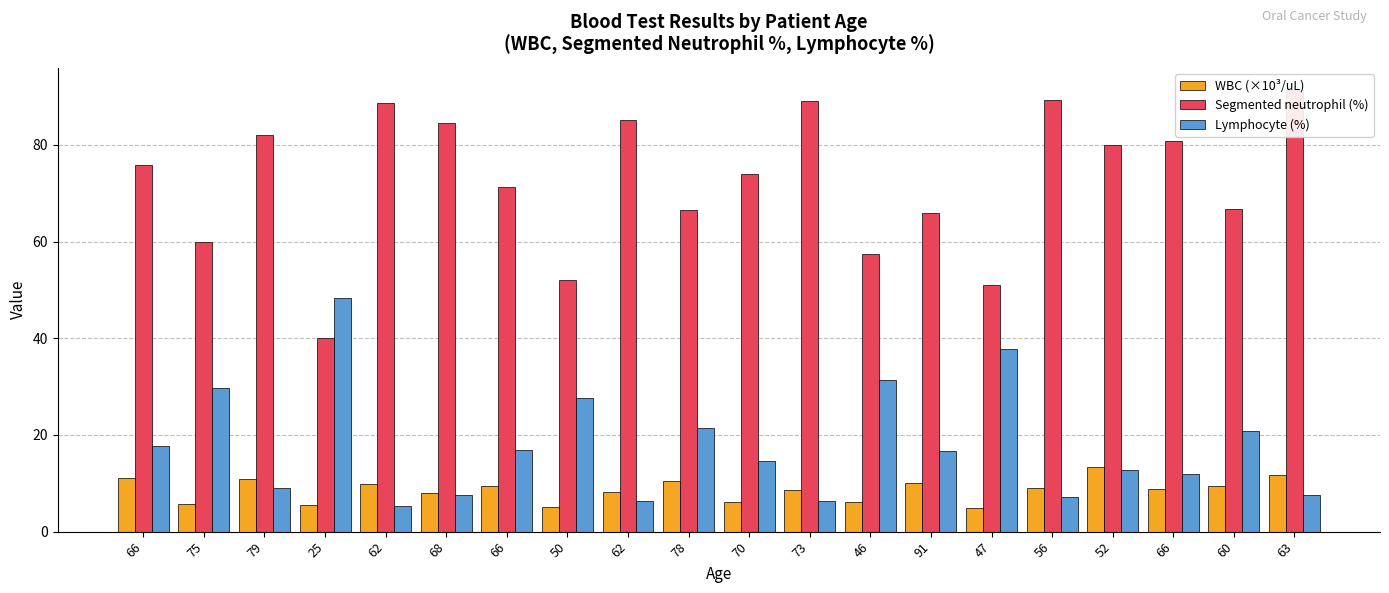

What is the lowest value of the Lymphocyte (%) series?

5.4